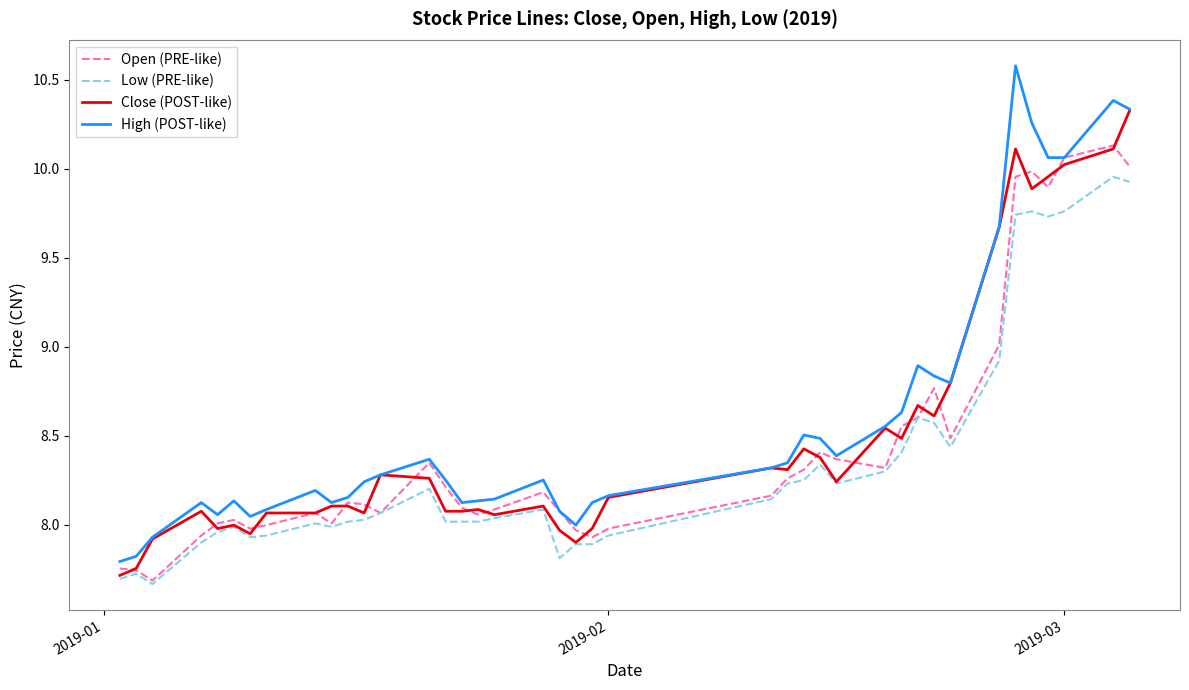

Which series has the widest spread of values?

High (POST-like)